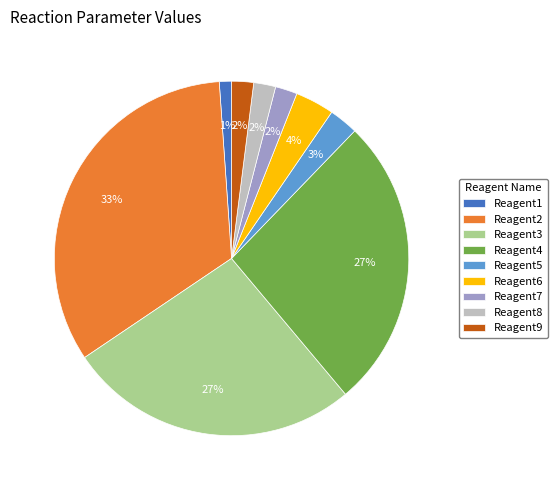

How many slices are in this pie chart?

9